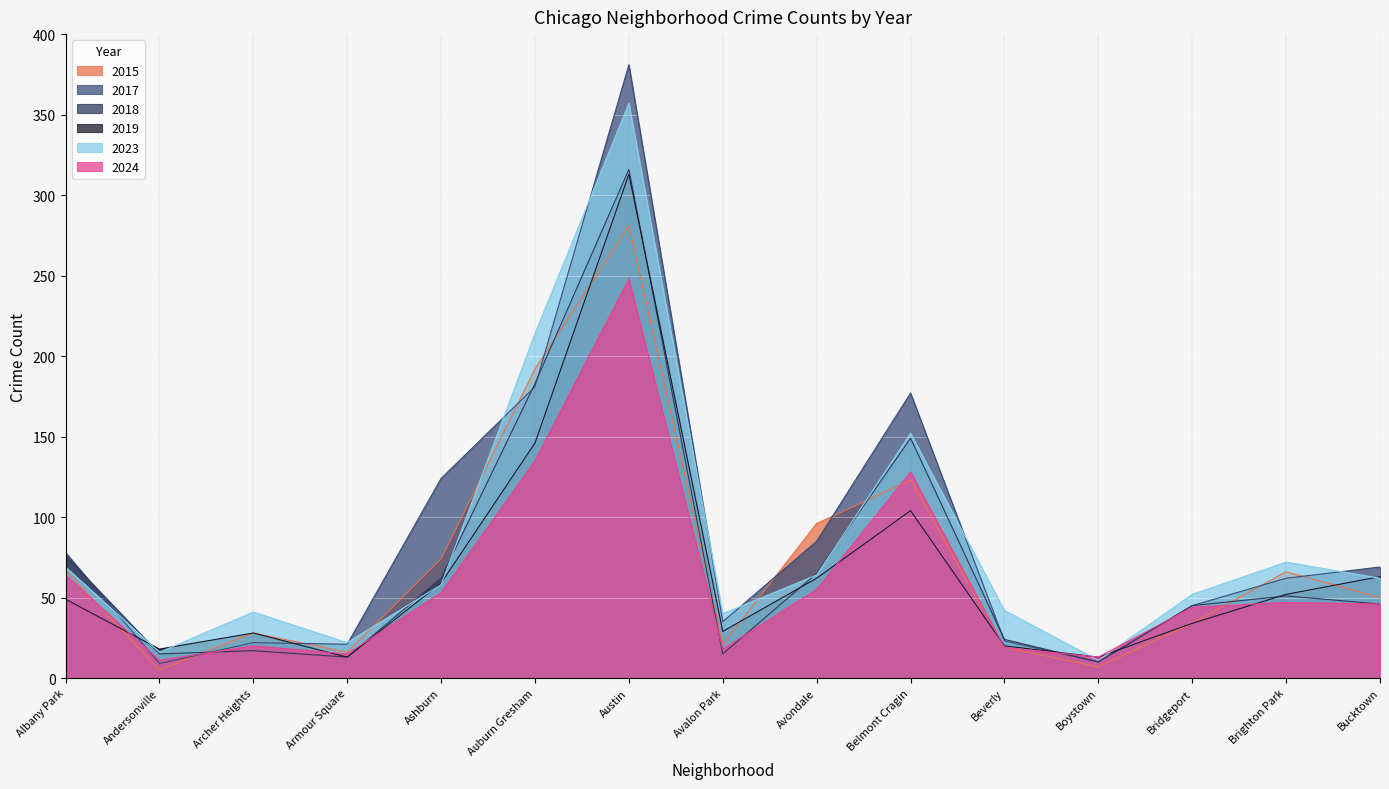

Between which two adjacent categories do 2015 and 2018 first intersect?

Andersonville and Archer Heights